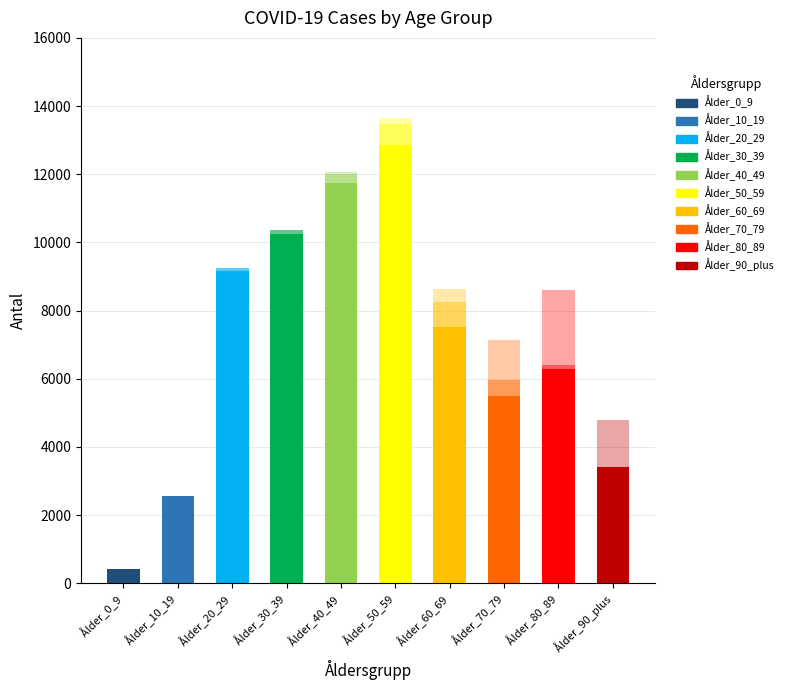

Does the chart contain stacked bars?

Yes